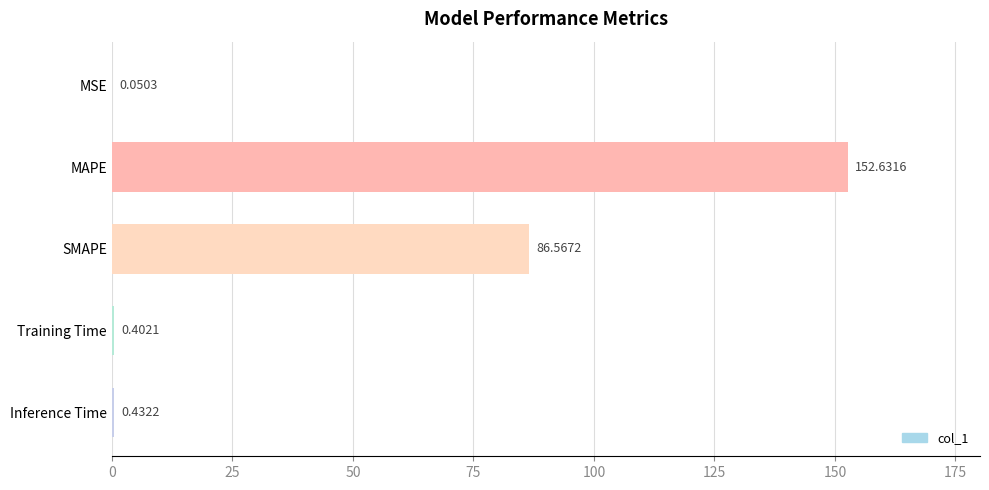

What is the maximum value shown in the chart?

152.6